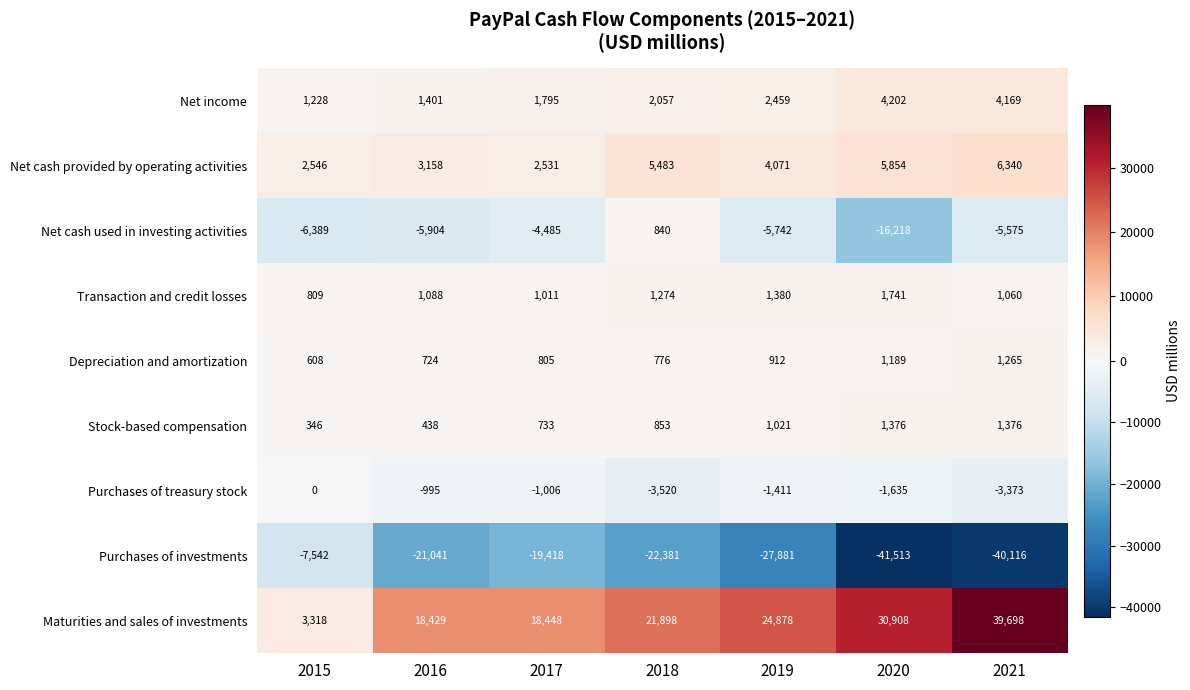

The value of Net cash provided by operating activities at 2020 is 7765. True or false?

False